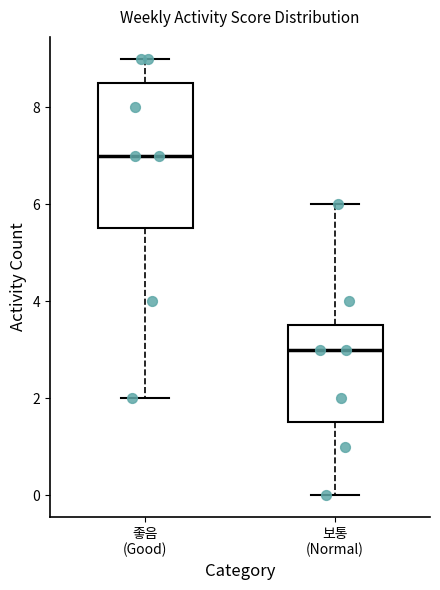

Reading left to right, read every box against the y-axis: the position of its median line, the range the box covers, and the ends of its whiskers. The values are not printed on the chart, so give them approximately, as read against the axis.

좋음 (Good): median 7.0, box 5.6 to 8.6, whiskers 2.0 to 9.0
보통 (Normal): median 3.0, box 1.6 to 3.6, whiskers 0.0 to 6.0